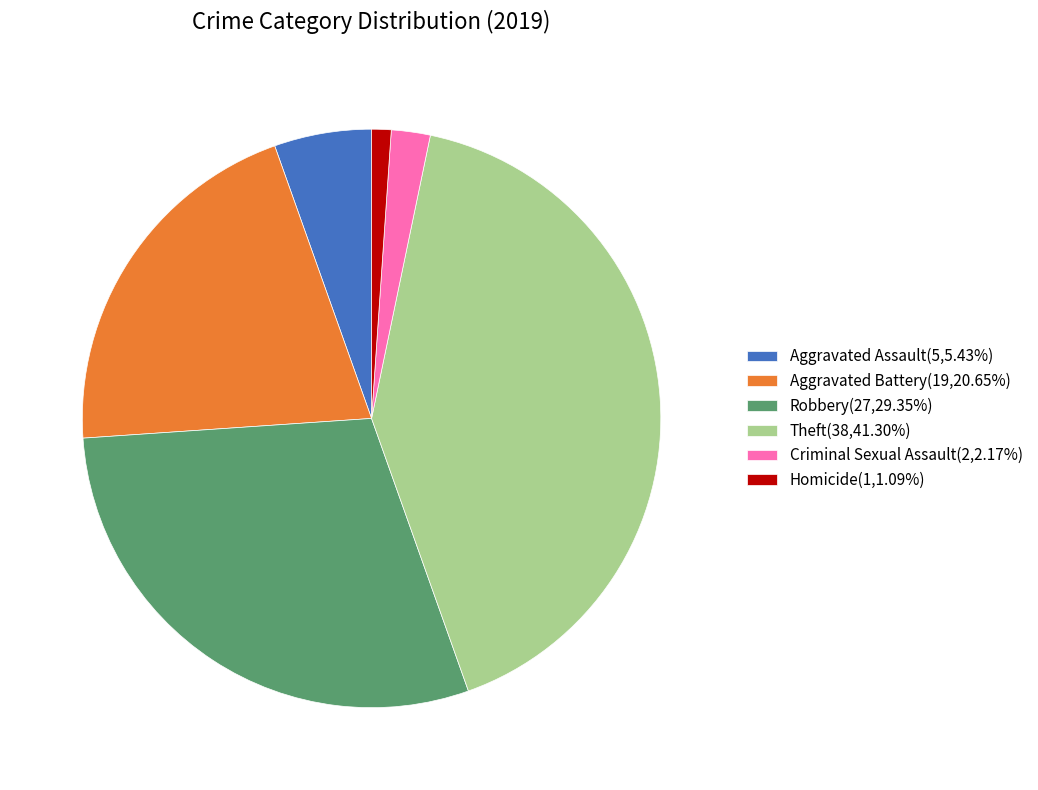

Is the sum of Aggravated Assault(5,5.43%) and Theft(38,41.30%) greater than half?

No